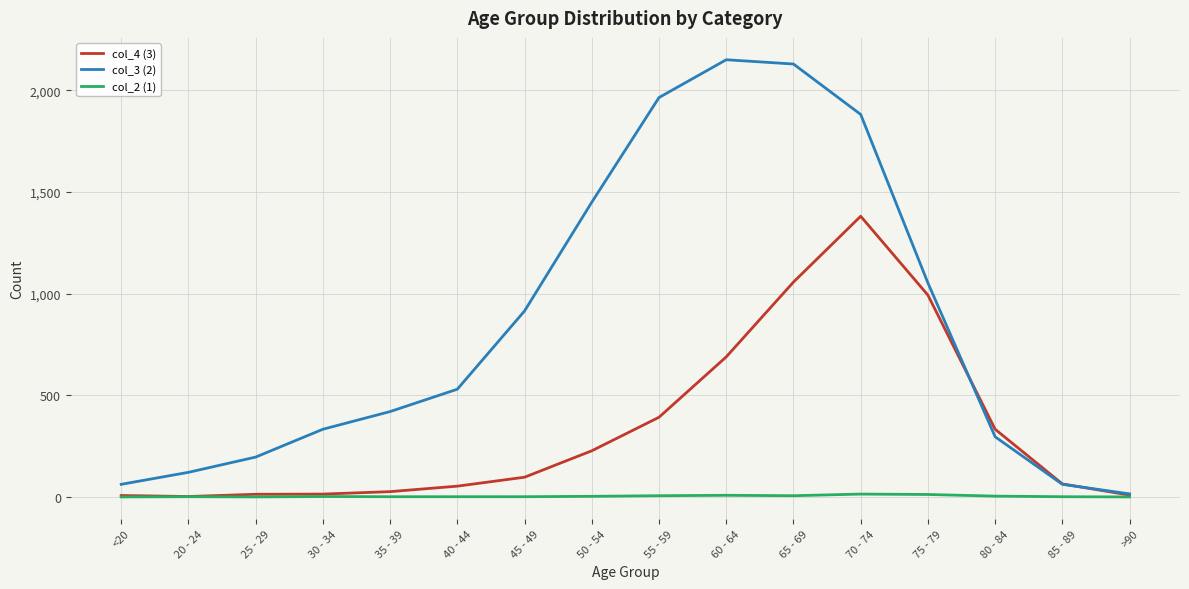

Which series has the largest total across all categories?

col_3 (2)